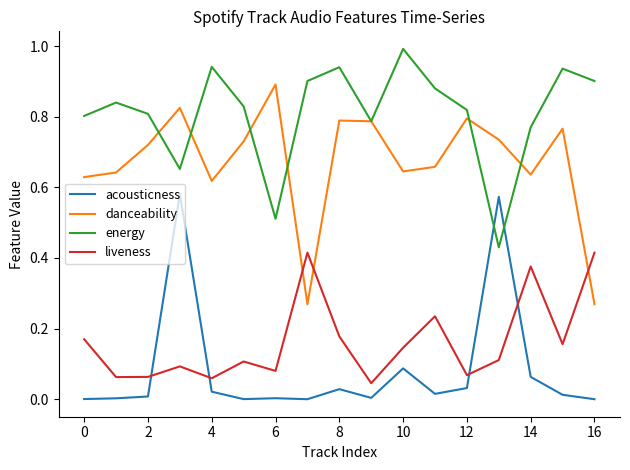

What is the greatest value displayed?

1.0